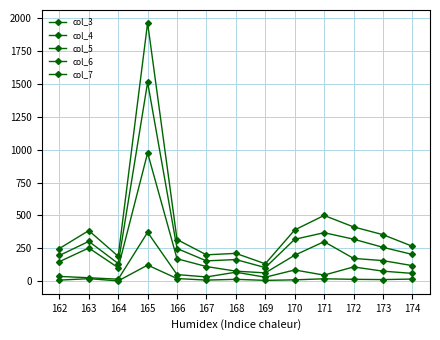

How many data points in col_3 are less than 317?

6